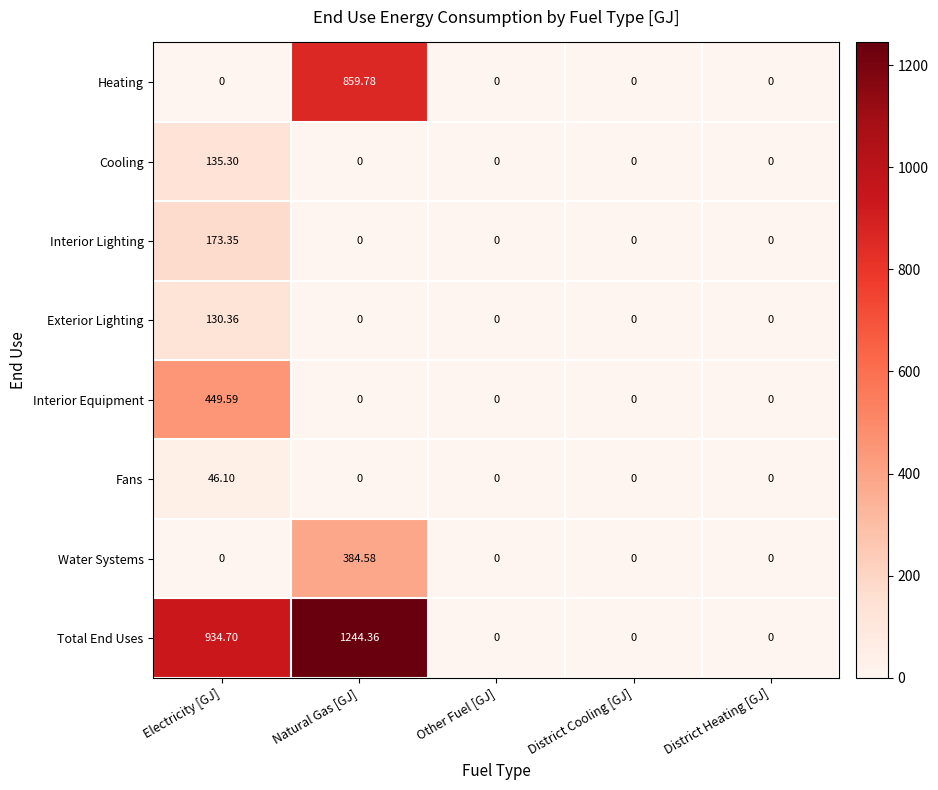

At how many categories does at least one series exceed 1181?

1